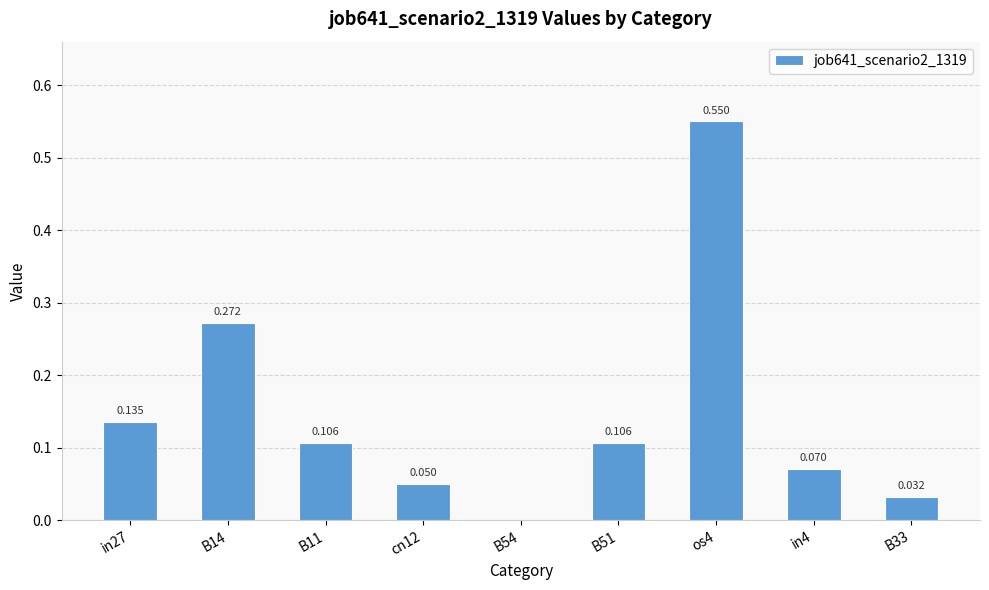

List the labels in order of value, largest first.

os4, B14, in27, B11, B51, in4, cn12, B33, B54